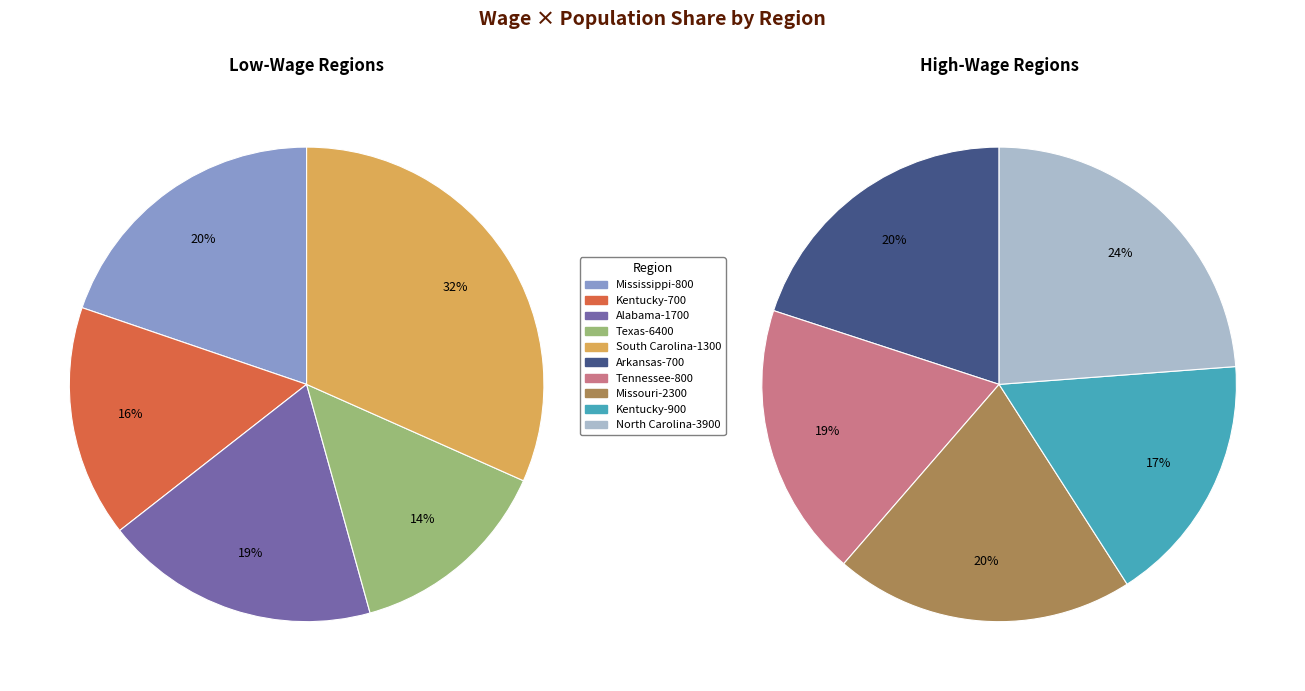

Approximately how many times larger is the value at Texas-6400 compared to Tennessee-800?

0.8